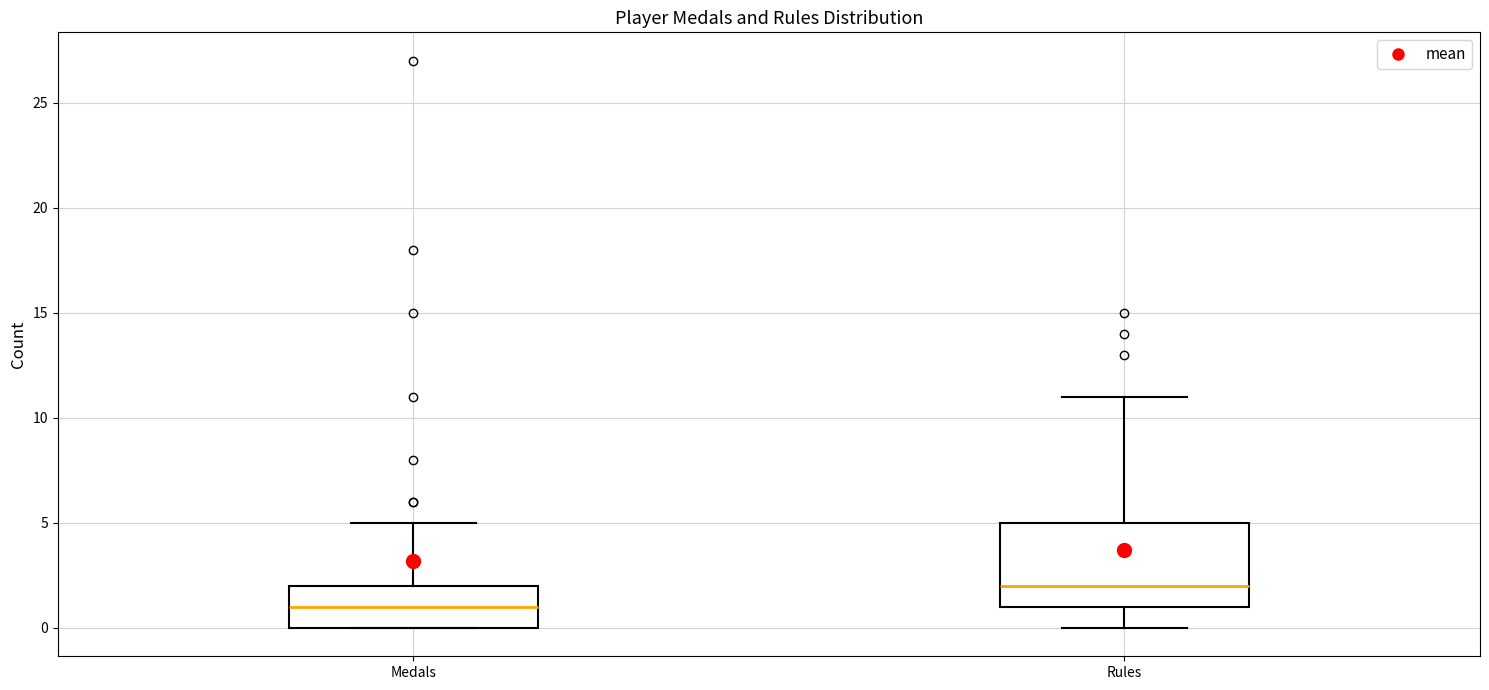

Where is the upper edge of the box for Medals on the y-axis? The values are not printed on the chart, so give them approximately, as read against the axis.

2